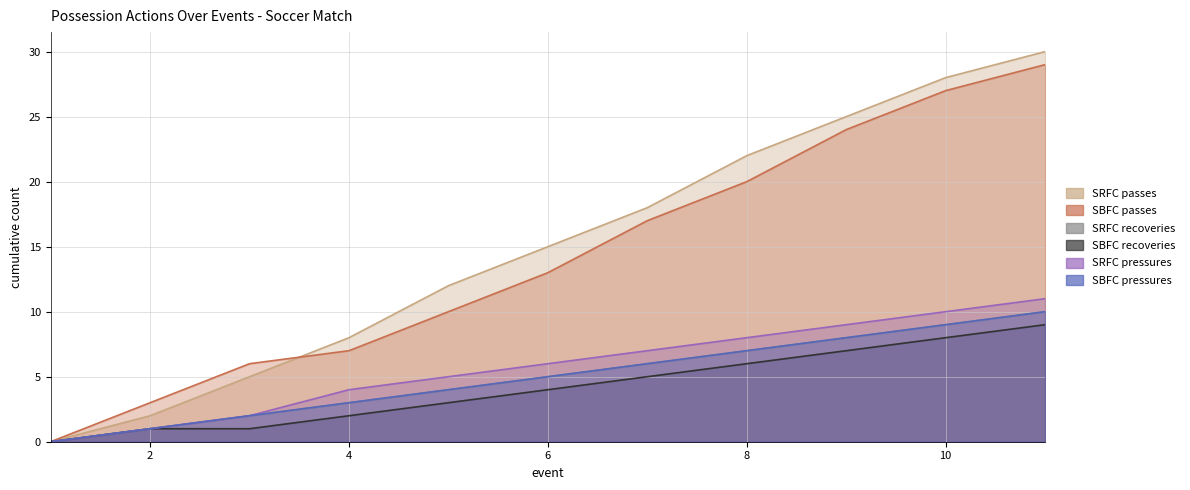

What is the average value of the SRFC recoveries series?

5